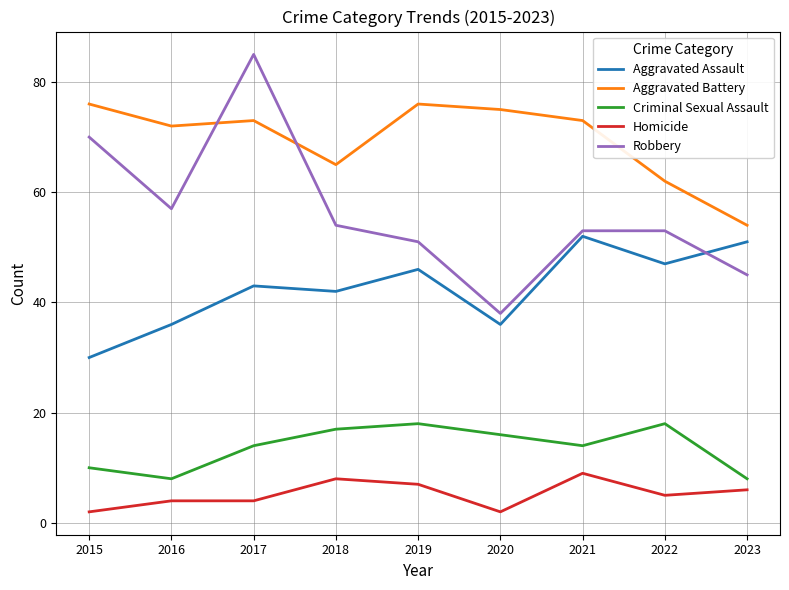

At which label does Aggravated Assault reach its minimum?

2015